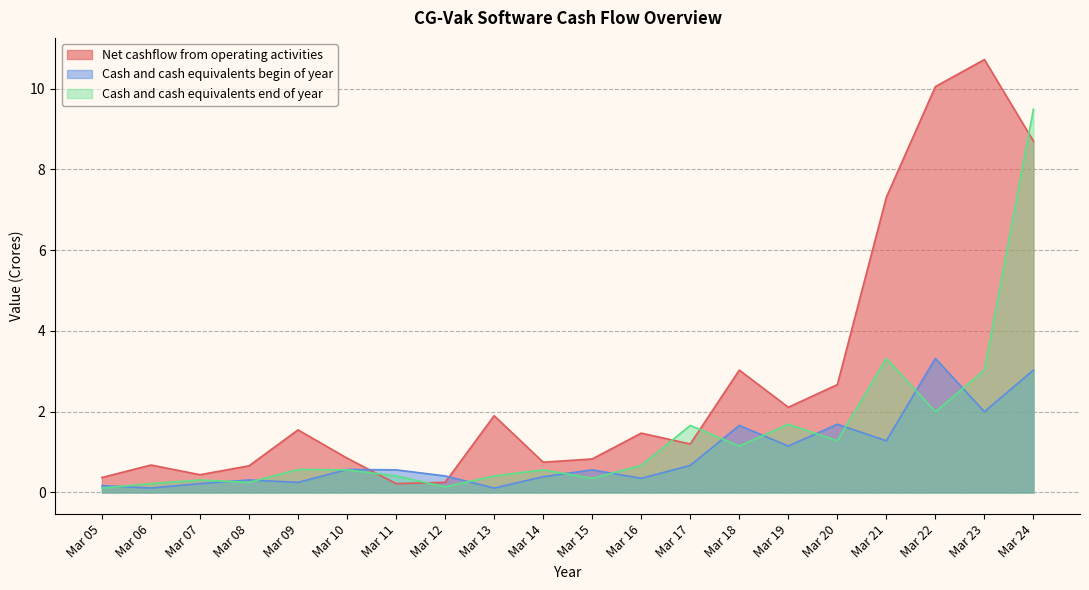

What is the value of the Cash and cash equivalents begin of year point at the 20th from the left?

3.0